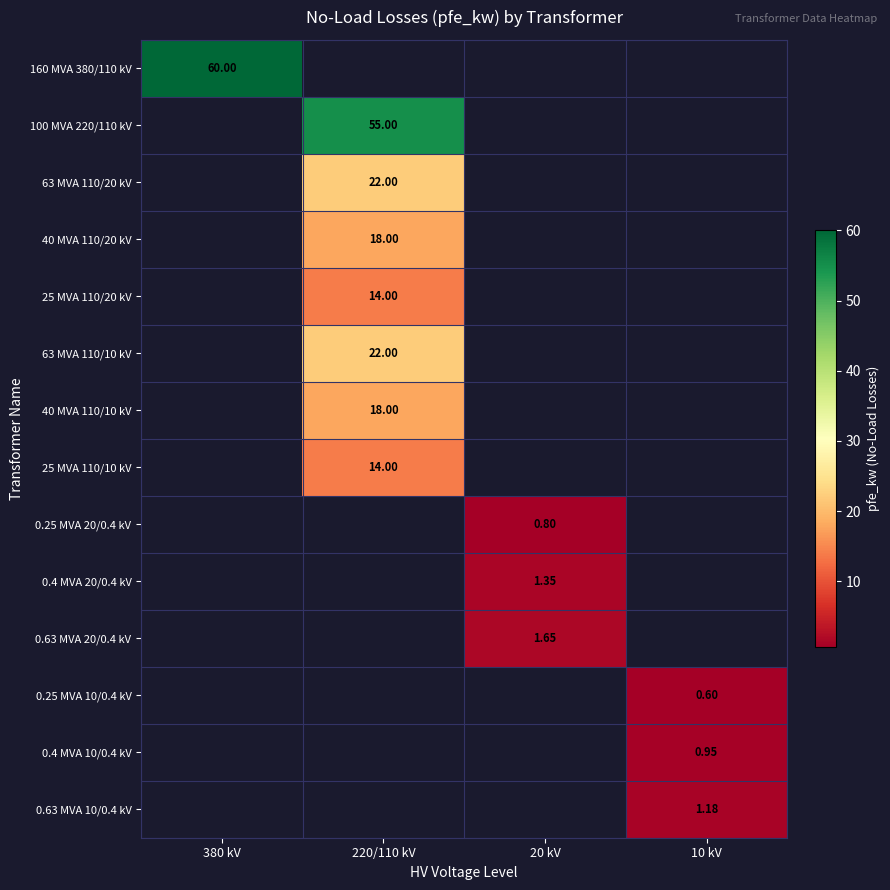

Between 380 kV and 20 kV, which series saw the biggest shift?

160 MVA 380/110 kV